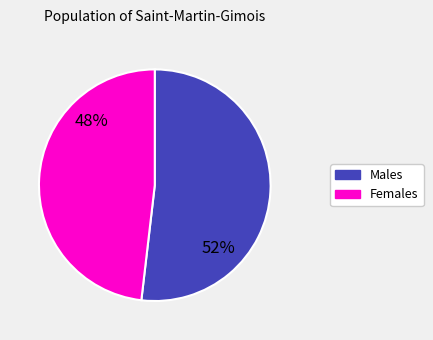

To the nearest percent, what is the average slice percentage?

50%